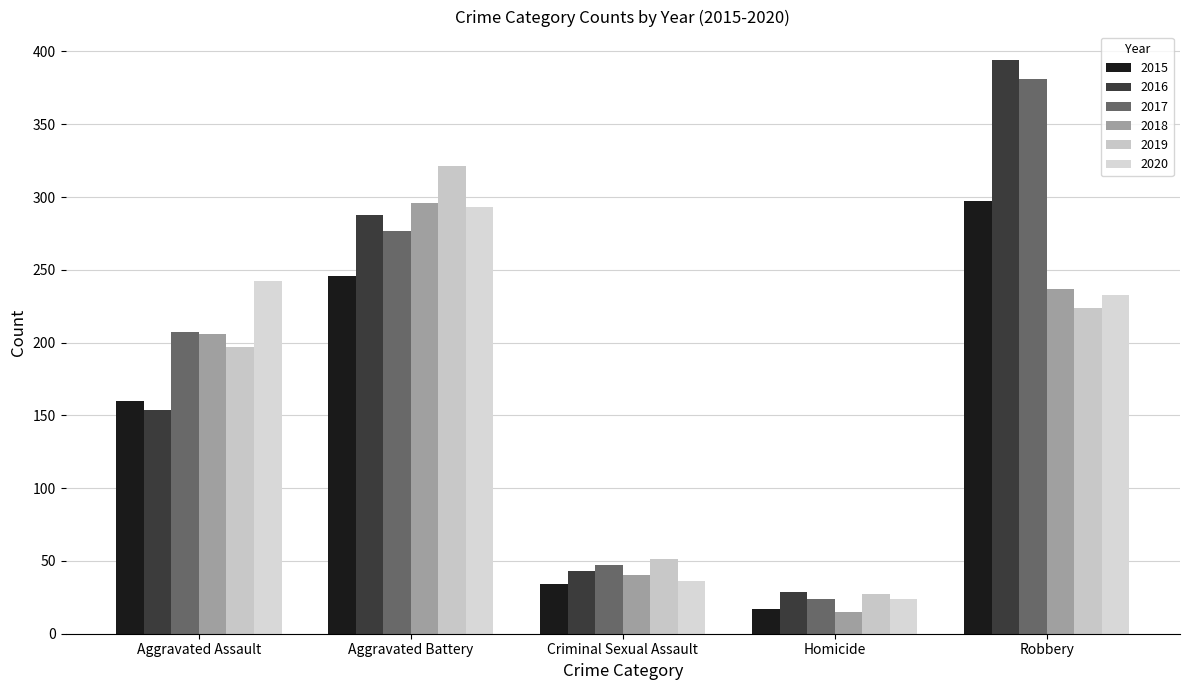

List the series in order of their peak value, lowest first.

2020, 2018, 2015, 2019, 2017, 2016